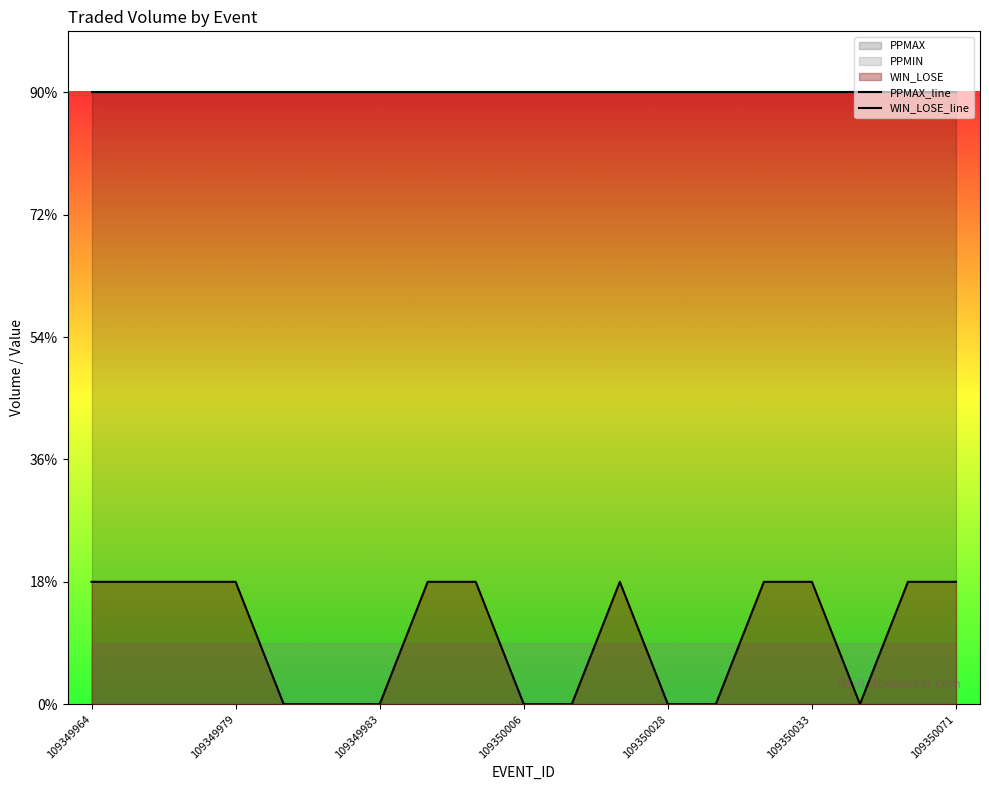

Is it true that WIN_LOSE_line equals 0 at 13?

True